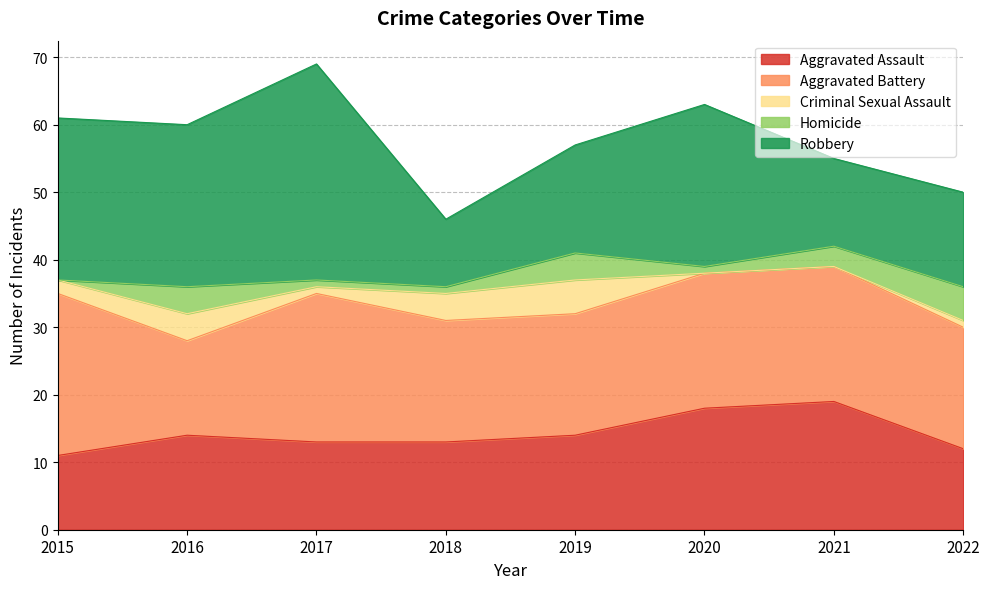

At how many categories does at least one series exceed 5?

8